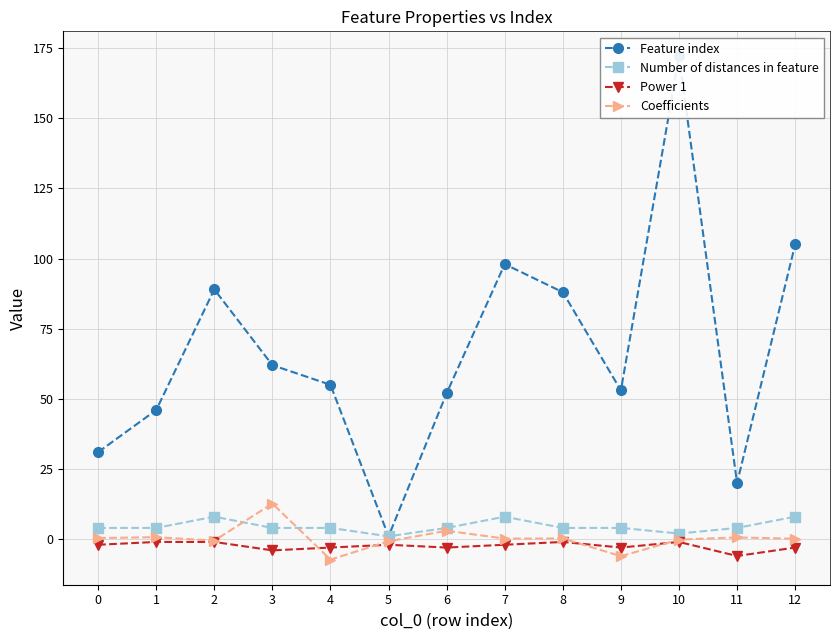

What is the sum of all Number of distances in feature values?

59.0